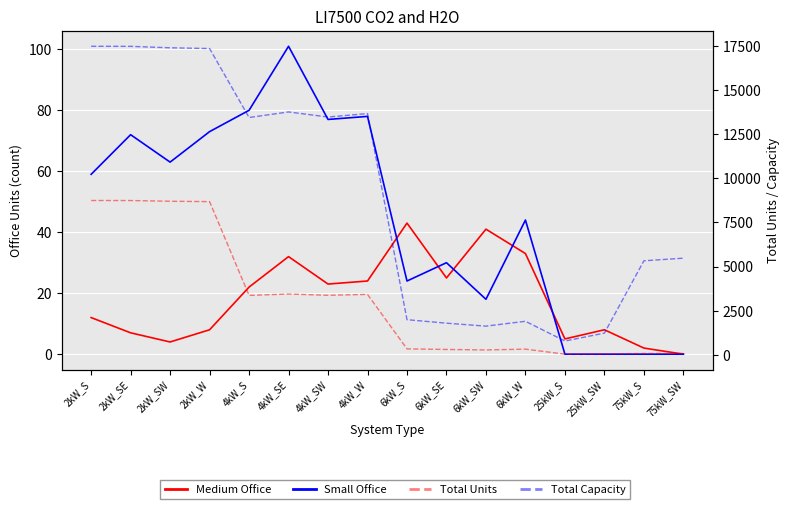

Reading right to left, what are all the values shown in this chart?

Medium Office: 75kW_SW=0	75kW_S=2	25kW_SW=8	25kW_S=5	6kW_W=33	6kW_SW=41	6kW_SE=25	6kW_S=43	4kW_W=24	4kW_SW=23	4kW_SE=32	4kW_S=22	2kW_W=8	2kW_SW=4	2kW_SE=7	2kW_S=12
Small Office: 75kW_SW=0	75kW_S=0	25kW_SW=0	25kW_S=0	6kW_W=44	6kW_SW=18	6kW_SE=30	6kW_S=24	4kW_W=78	4kW_SW=77	4kW_SE=101	4kW_S=80	2kW_W=73	2kW_SW=63	2kW_SE=72	2kW_S=59
Total Units: 75kW_SW=73	75kW_S=71	25kW_SW=49	25kW_S=31	6kW_W=316	6kW_SW=270	6kW_SE=298	6kW_S=331	4kW_W=3419	4kW_SW=3370	4kW_SE=3442	4kW_S=3363	2kW_W=8682	2kW_SW=8703	2kW_SE=8744	2kW_S=8746
Total Capacity: 75kW_SW=5475	75kW_S=5325	25kW_SW=1225	25kW_S=775	6kW_W=1896	6kW_SW=1620	6kW_SE=1788	6kW_S=1986	4kW_W=13676	4kW_SW=13480	4kW_SE=13768	4kW_S=13452	2kW_W=17364	2kW_SW=17406	2kW_SE=17488	2kW_S=17492